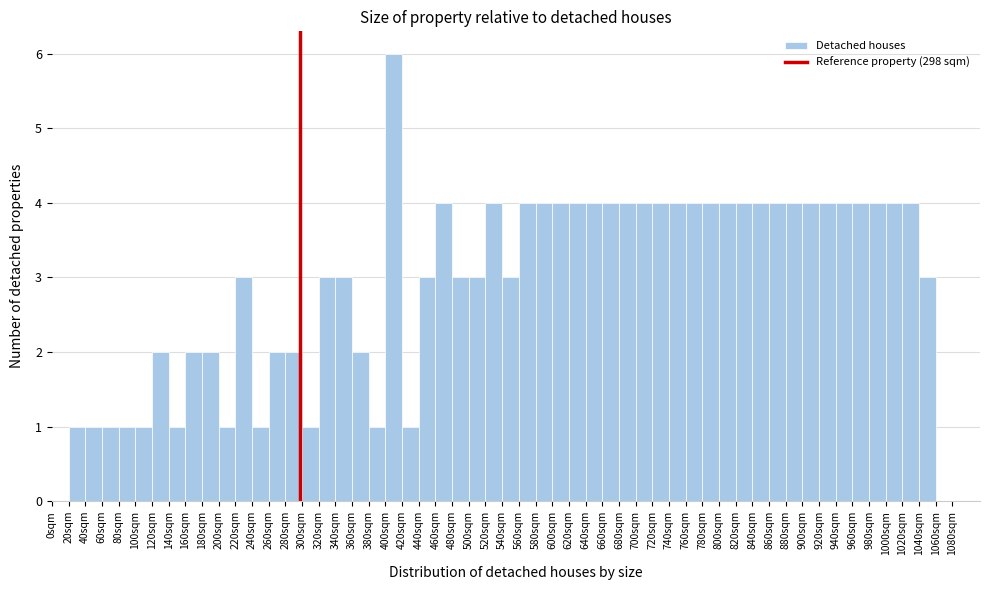

Reading left to right, transcribe this chart: for each bar, give the range it covers on the x-axis and its height. The values are not printed on the chart, so give them approximately, as read against the axis.

0 to 20: 0
20 to 40: 1
40 to 60: 1
60 to 80: 1
80 to 100: 1
100 to 120: 1
120 to 140: 2
140 to 160: 1
160 to 180: 2
180 to 200: 2
200 to 220: 1
220 to 240: 3
240 to 260: 1
260 to 280: 2
280 to 300: 2
300 to 320: 1
320 to 340: 3
340 to 360: 3
360 to 380: 2
380 to 400: 1
400 to 420: 6
420 to 440: 1
440 to 460: 3
460 to 480: 4
480 to 500: 3
500 to 520: 3
520 to 540: 4
540 to 560: 3
560 to 580: 4
580 to 600: 4
600 to 620: 4
620 to 640: 4
640 to 660: 4
660 to 680: 4
680 to 700: 4
700 to 720: 4
720 to 740: 4
740 to 760: 4
760 to 780: 4
780 to 800: 4
800 to 820: 4
820 to 840: 4
840 to 860: 4
860 to 880: 4
880 to 900: 4
900 to 920: 4
920 to 940: 4
940 to 960: 4
960 to 980: 4
980 to 1000: 4
1000 to 1020: 4
1020 to 1040: 4
1040 to 1060: 3